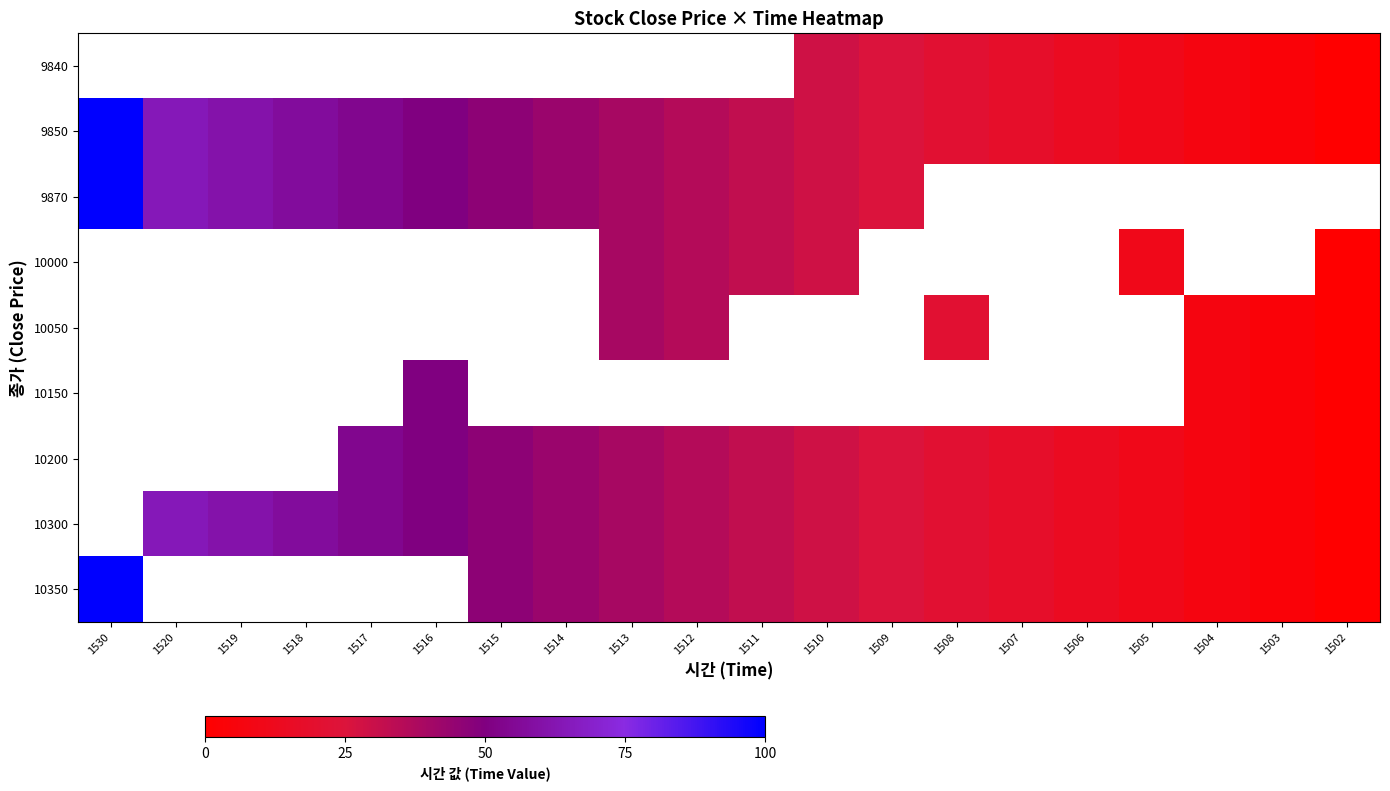

Which label corresponds to the smallest value in the chart?

1502